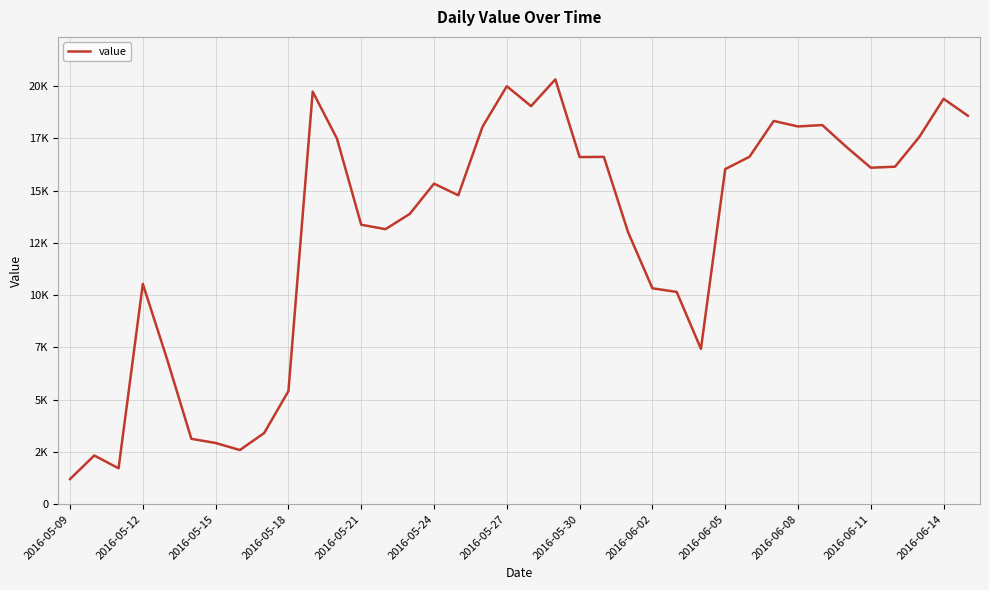

Is this an area chart (filled region under the line)?

No